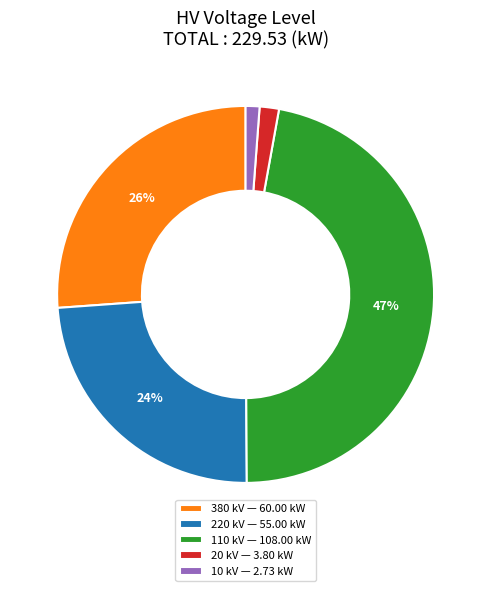

To the nearest percent, what percentage of the pie is 220 kV — 55.00 kW?

24%